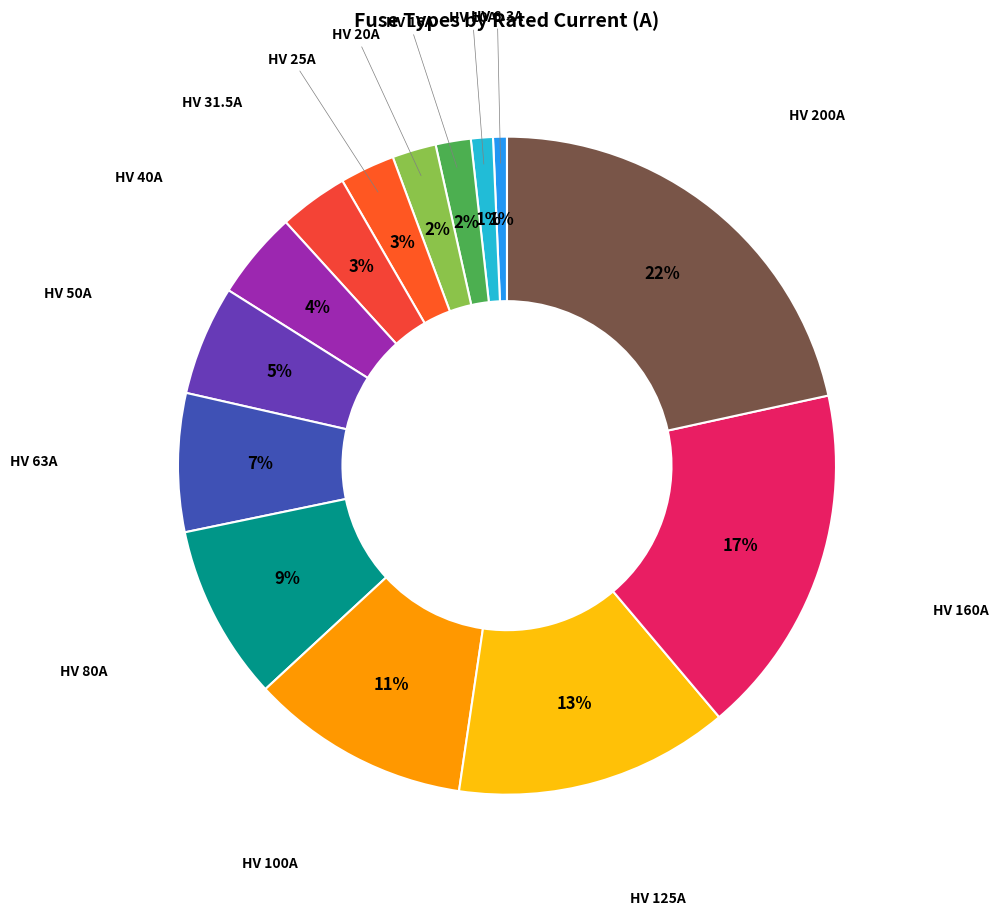

How many slices are in this pie chart?

14